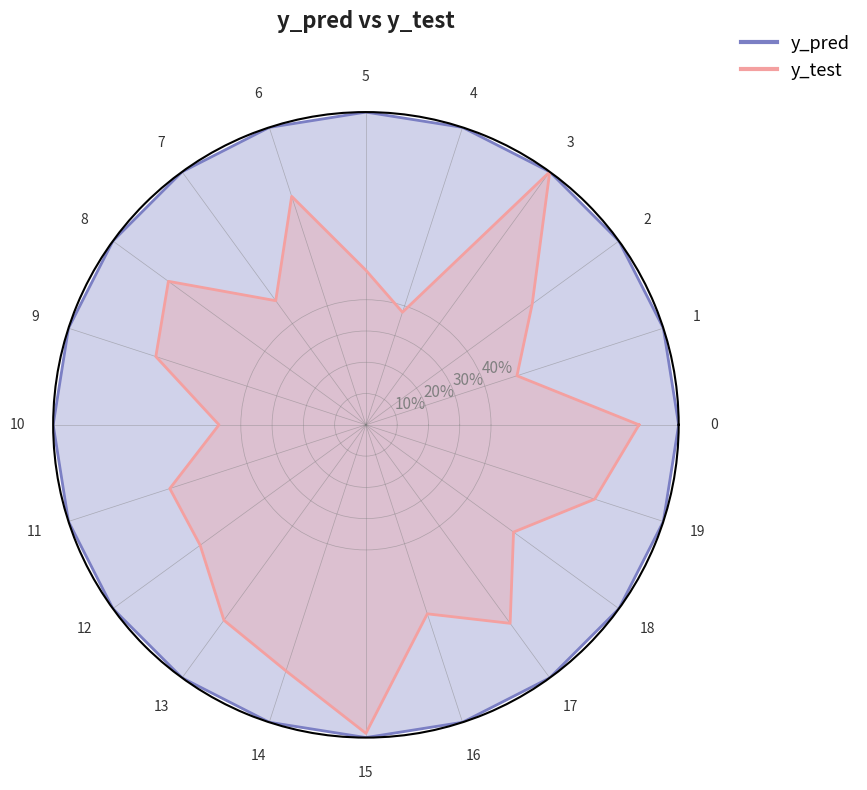

True or false: y_test has a value of 1.0 at 3.

True